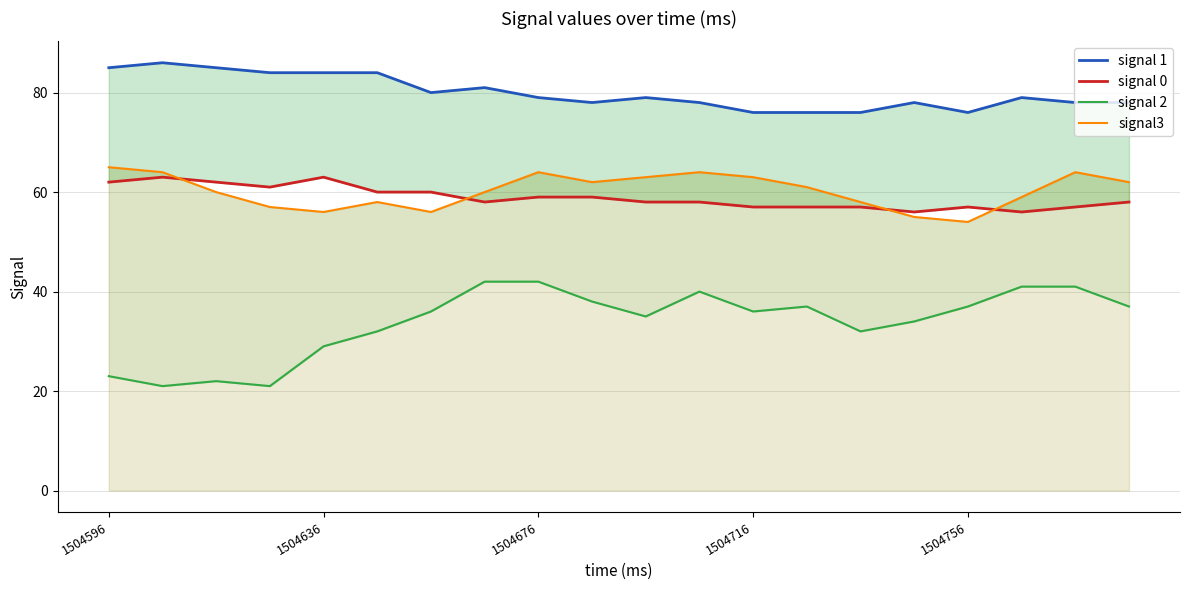

What is the maximum value for signal 1?

86